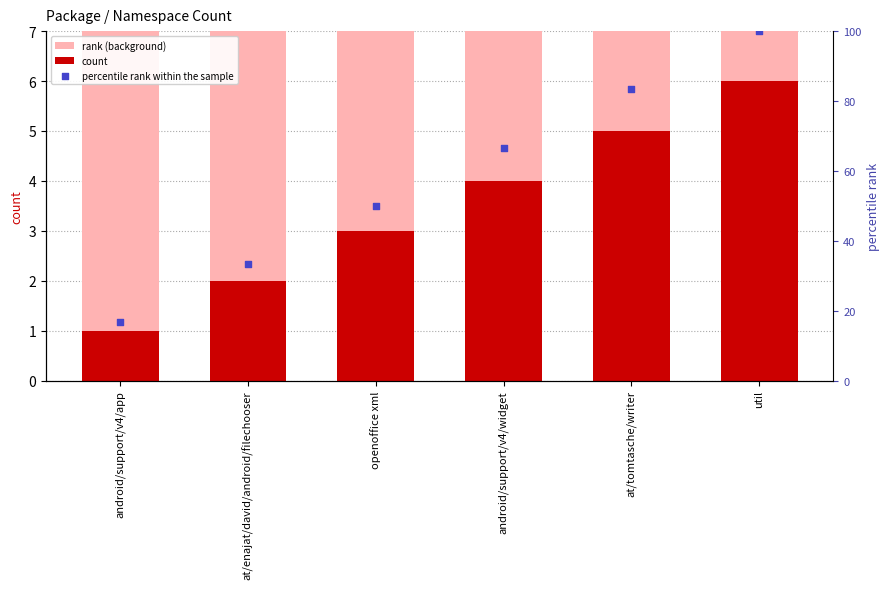

Is the value of count at util greater than the value of percentile rank within the sample at at/tomtasche/writer?

No